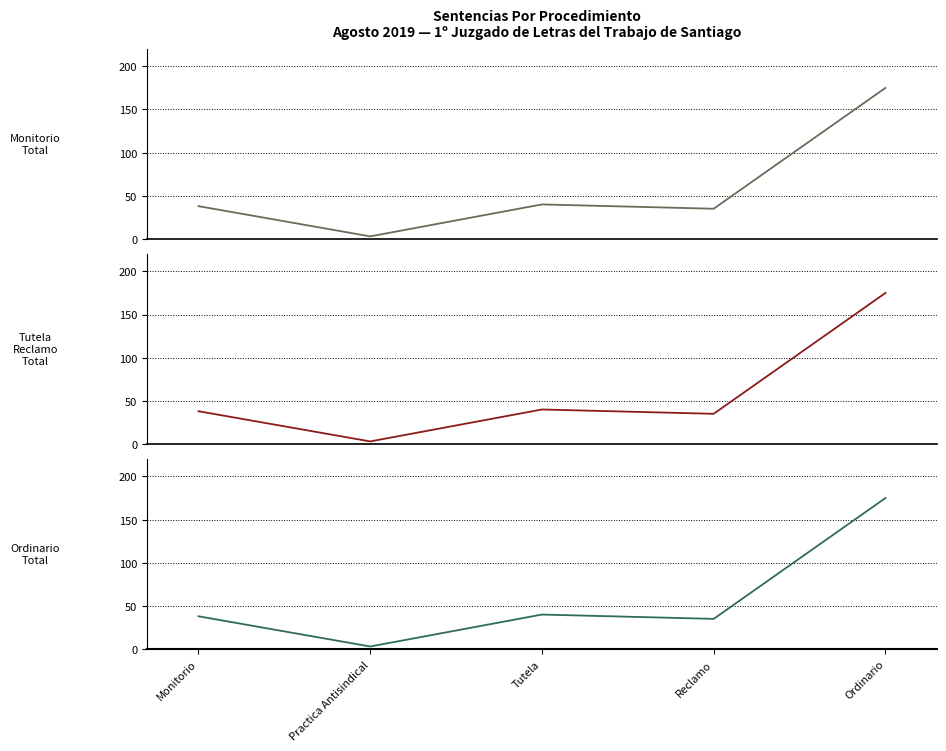

The Tutela / Reclamo series shows 3 at Practica Antisindical. True or false?

True